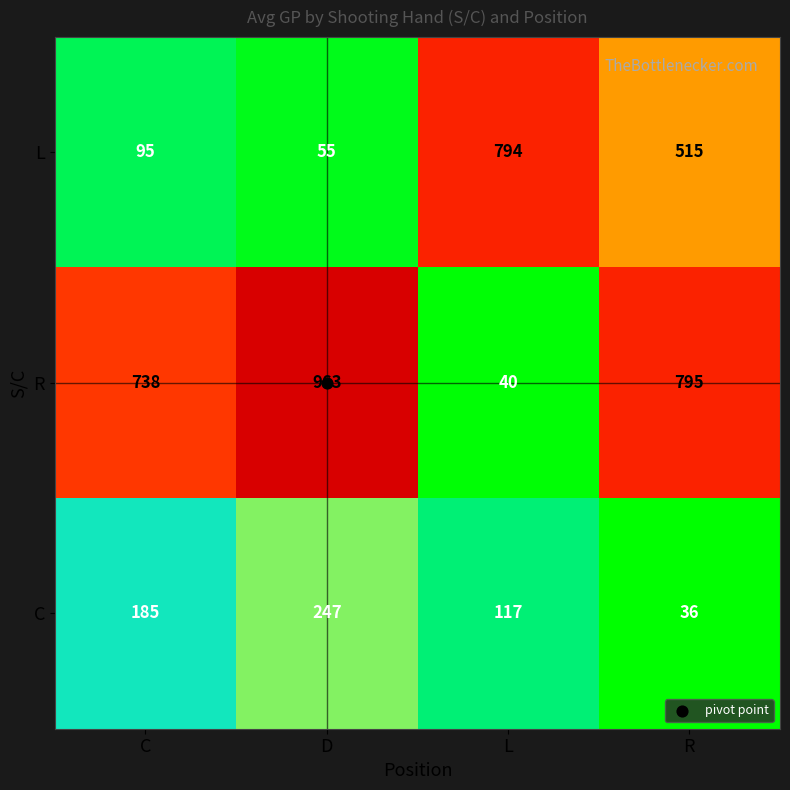

Is the value of R at L greater than the value of L at L?

No